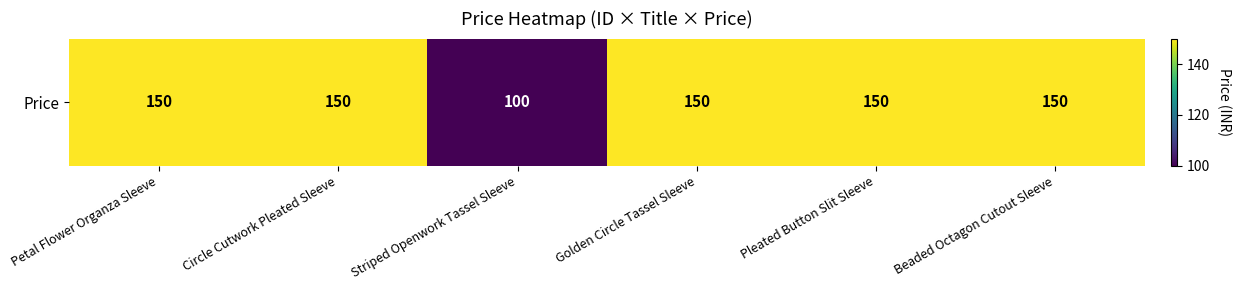

What is the change in value from Circle Cutwork Pleated Sleeve to Striped Openwork Tassel Sleeve?

-50